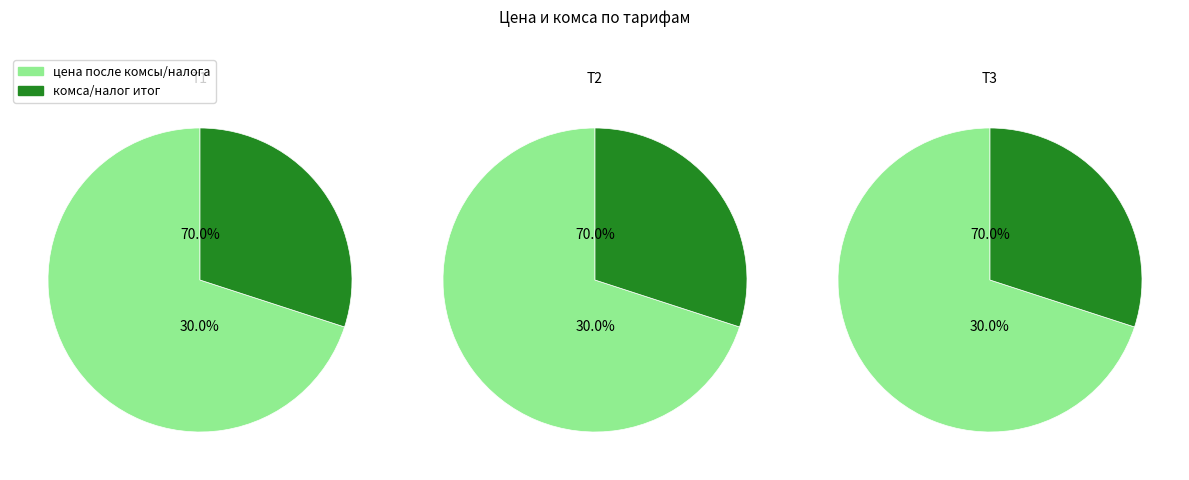

Does any single category account for the majority?

Yes